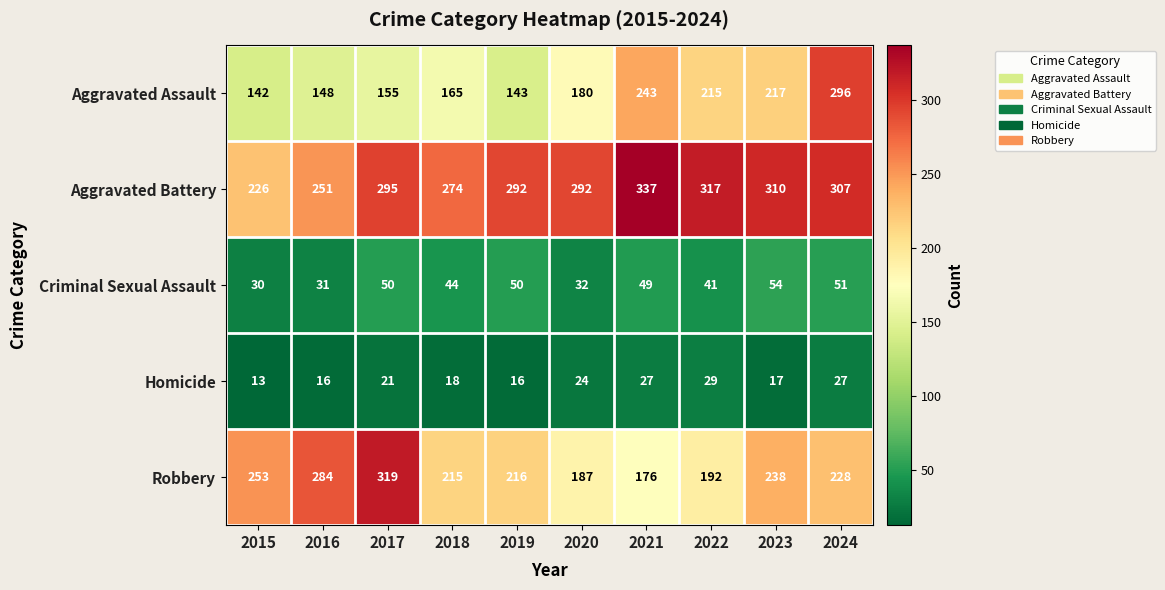

At which category is the sum across all series the highest?

2024